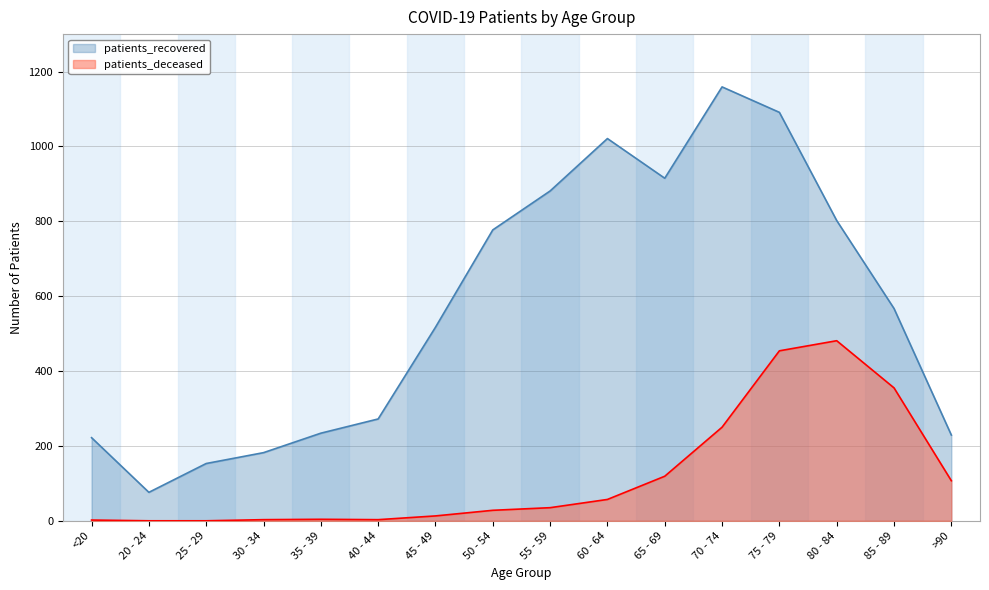

Which category has the lowest value across all series?

20 - 24